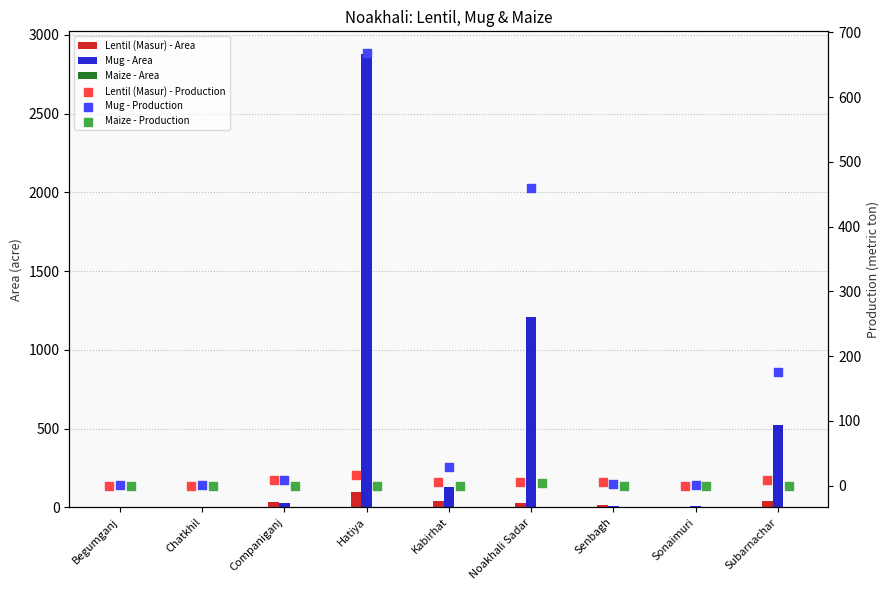

At which category is the sum across all series the highest?

Hatiya